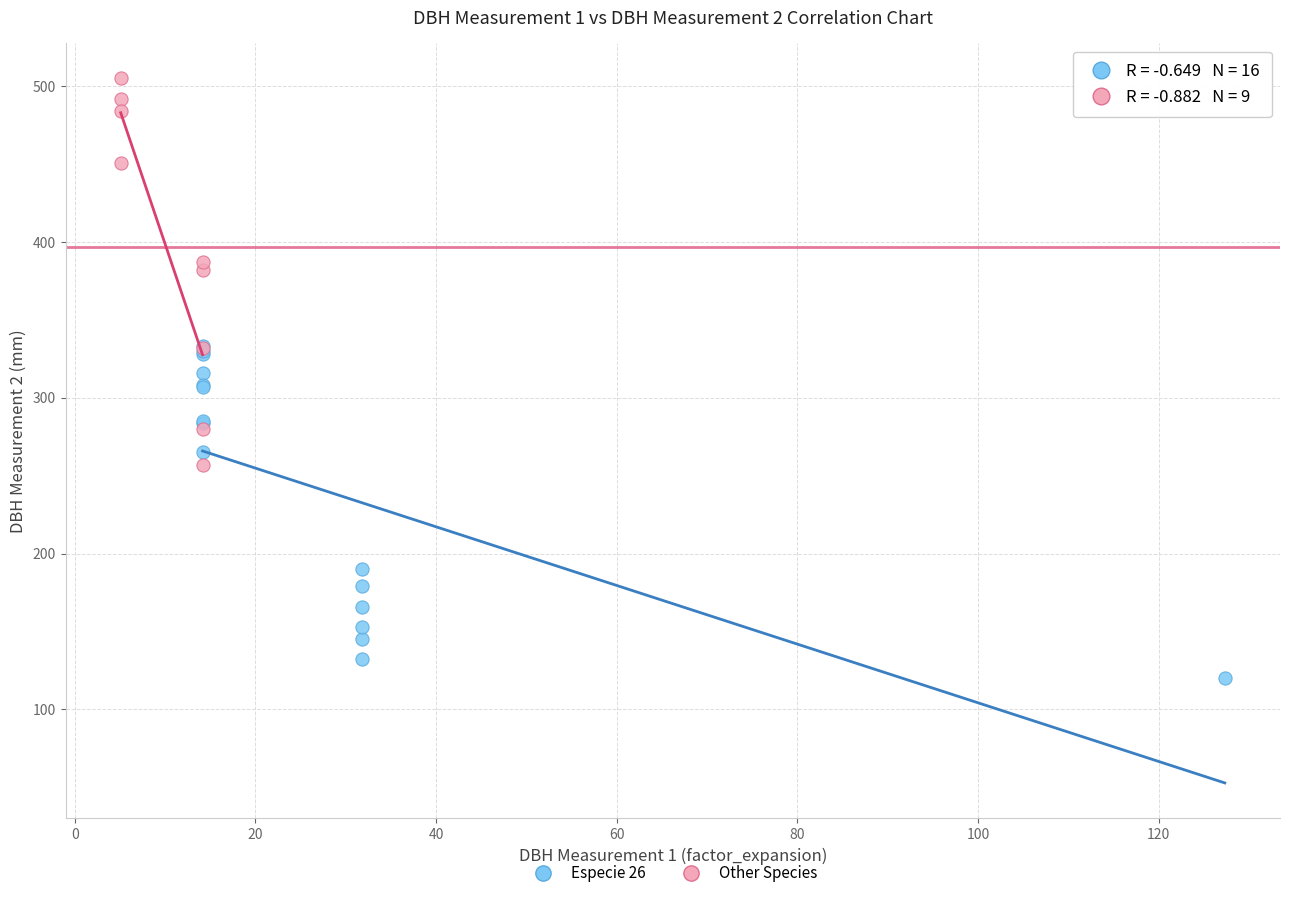

Which series contains the lowest Y value?

Especie 26